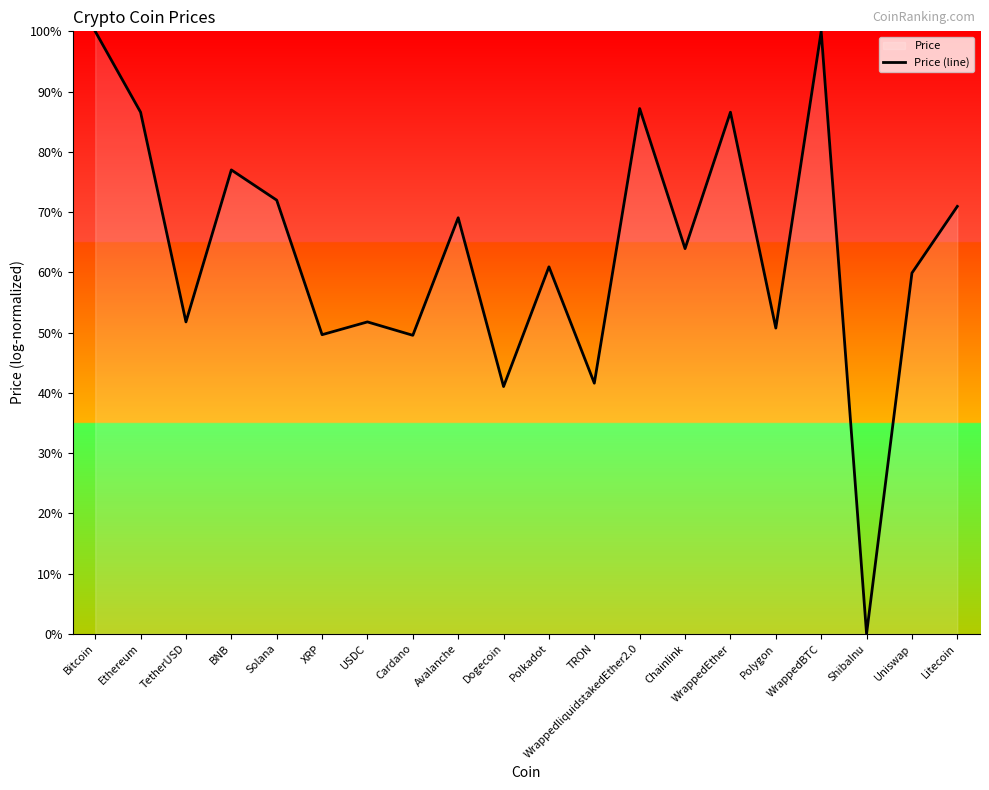

Does the chart display data point markers on the line(s)?

No